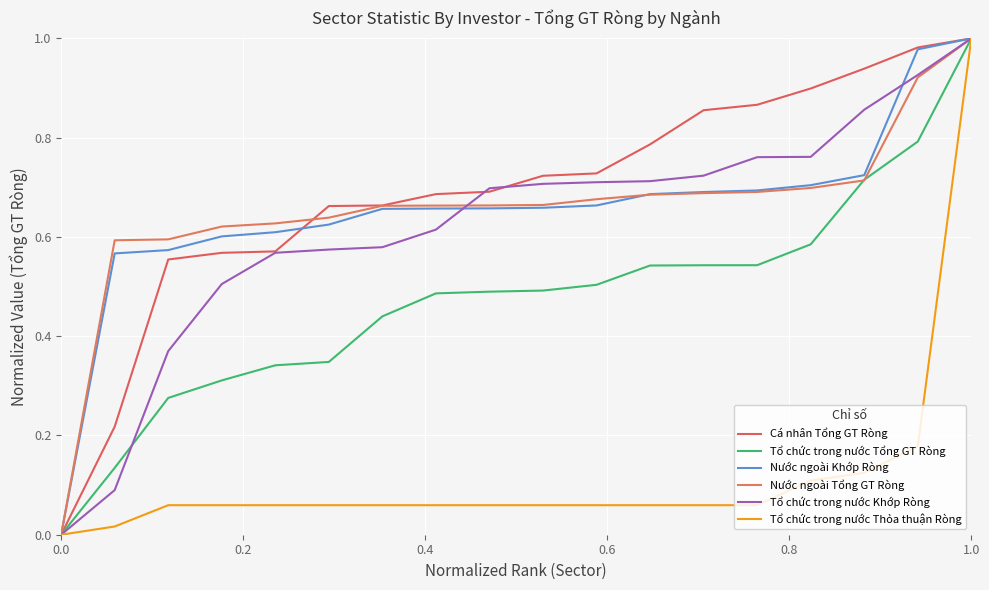

After their last crossing, which series has the higher values: Nước ngoài Tổng GT Ròng or Cá nhân Tổng GT Ròng?

Cá nhân Tổng GT Ròng